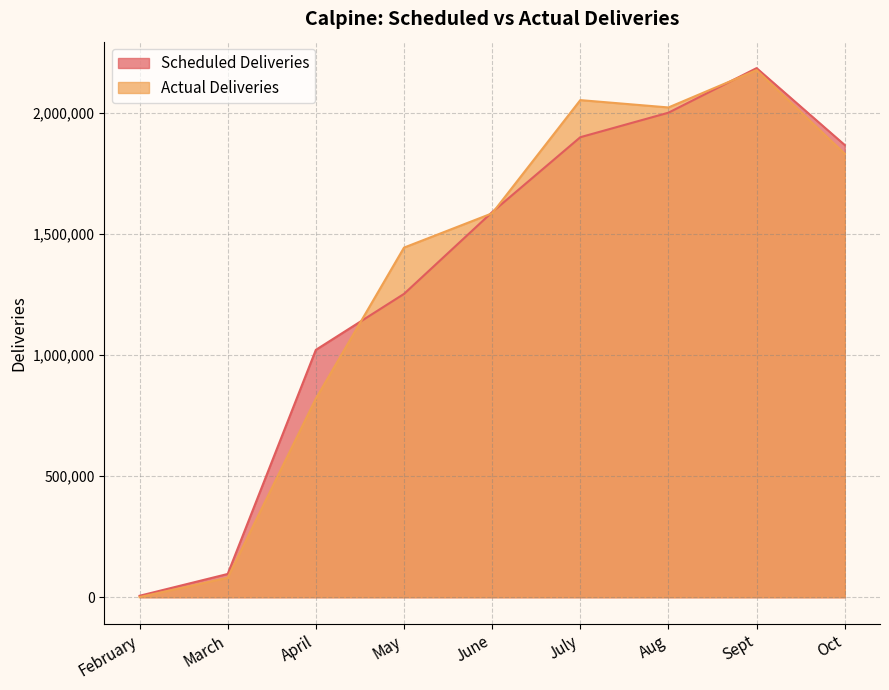

Which series has the largest total across all categories?

Actual Deliveries